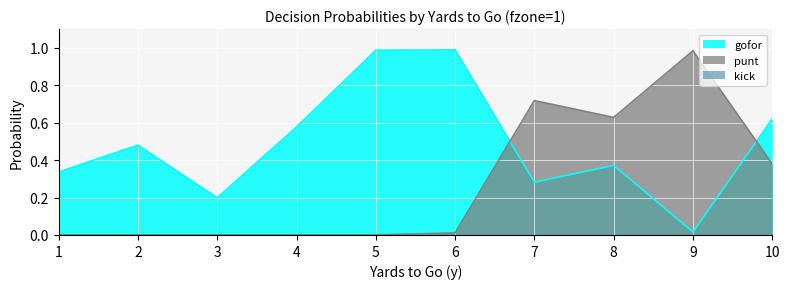

Which series has the largest total across all categories?

gofor